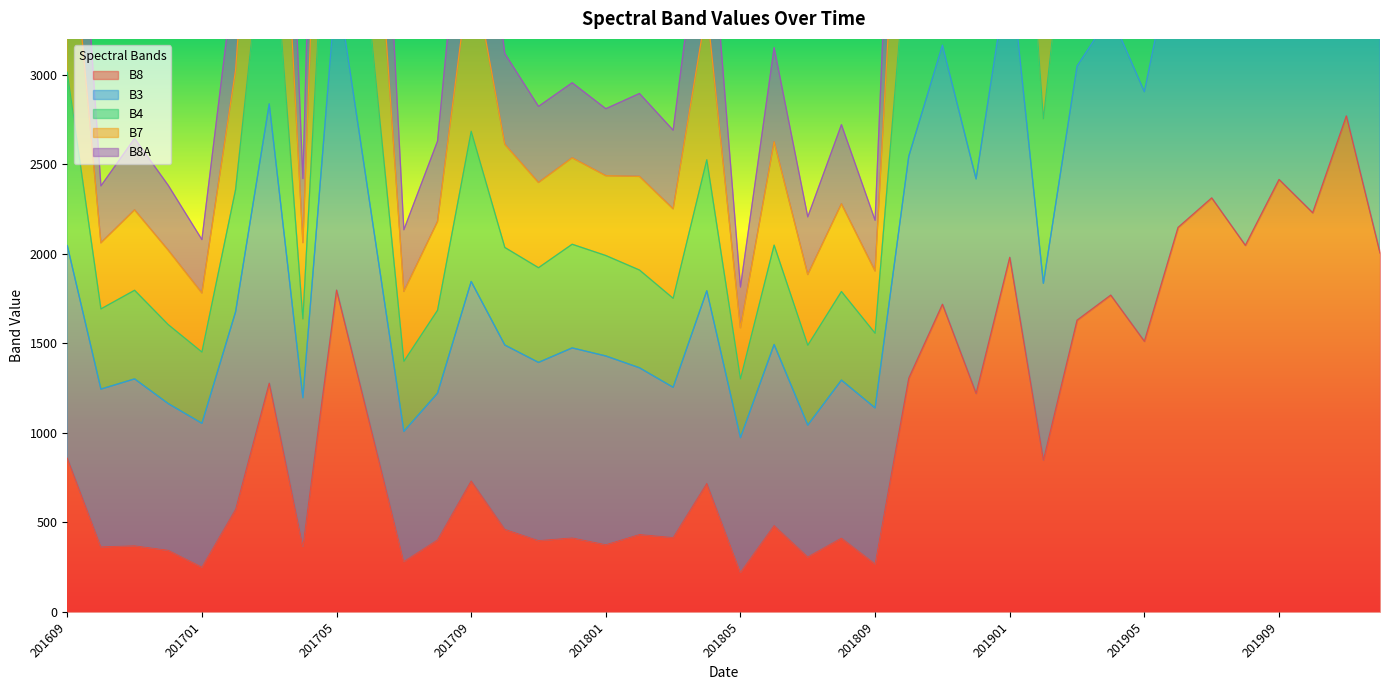

Between 201805 and 201712, which is larger?

201712